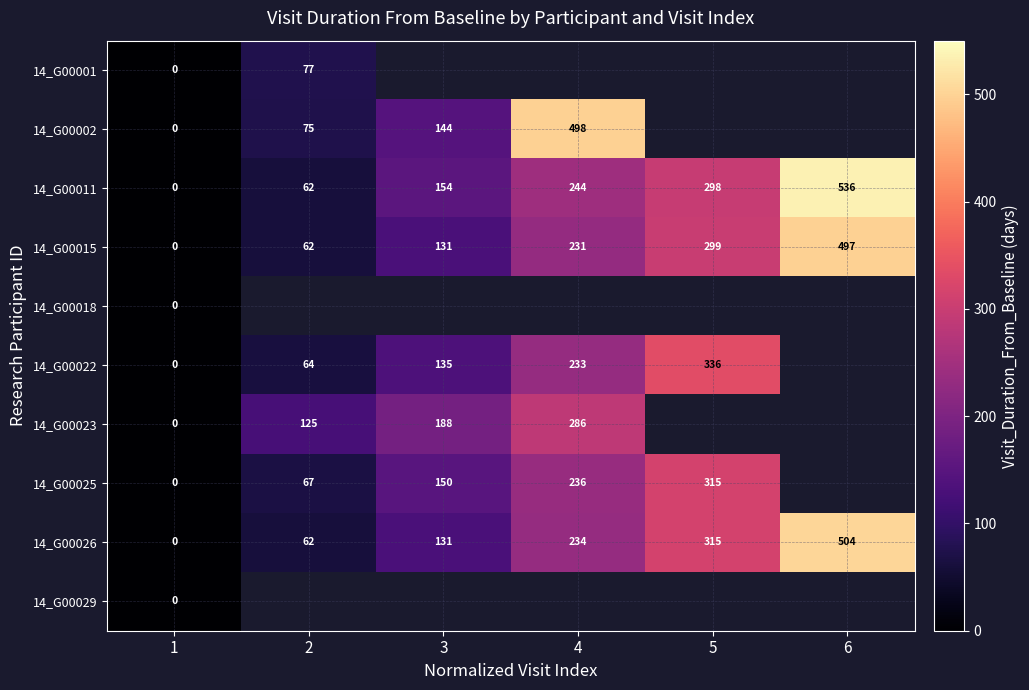

Is the value of 14_G00026 at 5 greater than the value of 14_G00002 at 3?

Yes